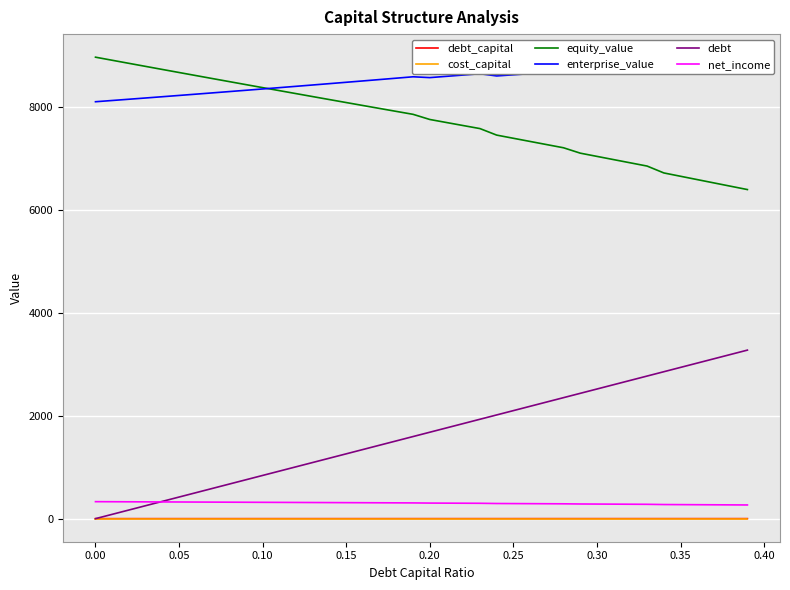

True or false: debt and enterprise_value cross at least once.

False